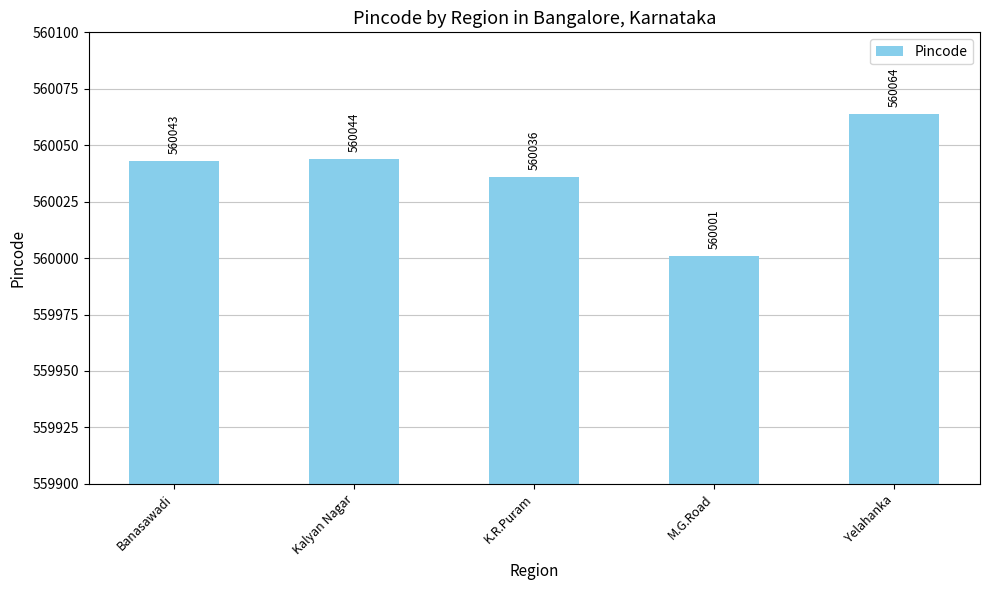

Reading left to right, transcribe all the data shown in this chart.

560043	560044	560036	560001	560064